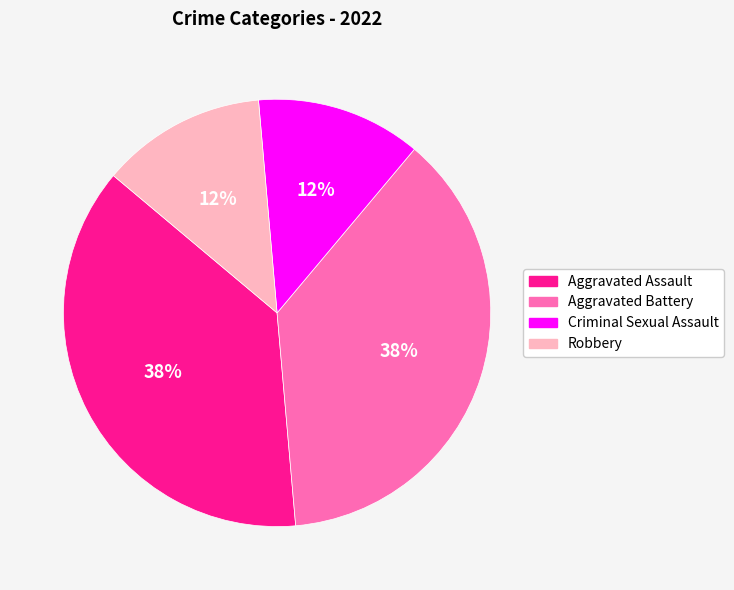

To the nearest percent, what is the difference between the largest and smallest slice percentages?

25%